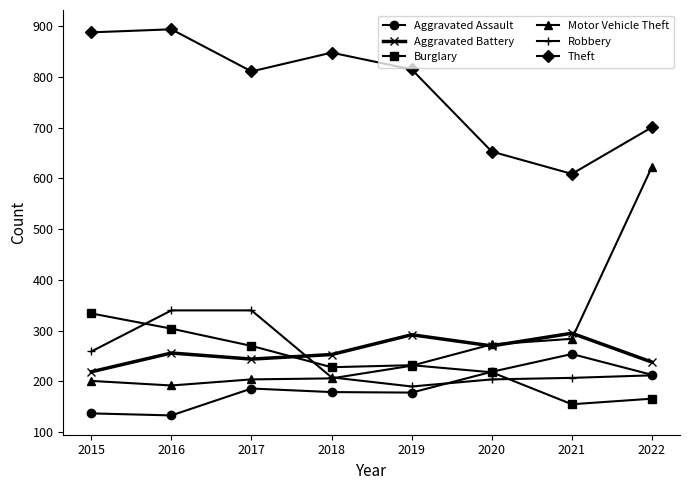

The Aggravated Assault series shows 219 at 2020. True or false?

True